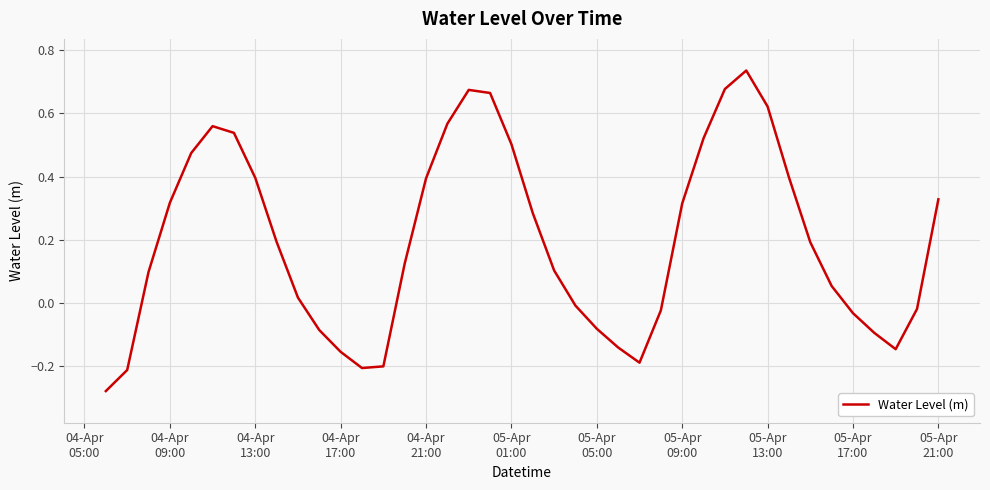

What is the difference between the maximum and minimum values?

1.0